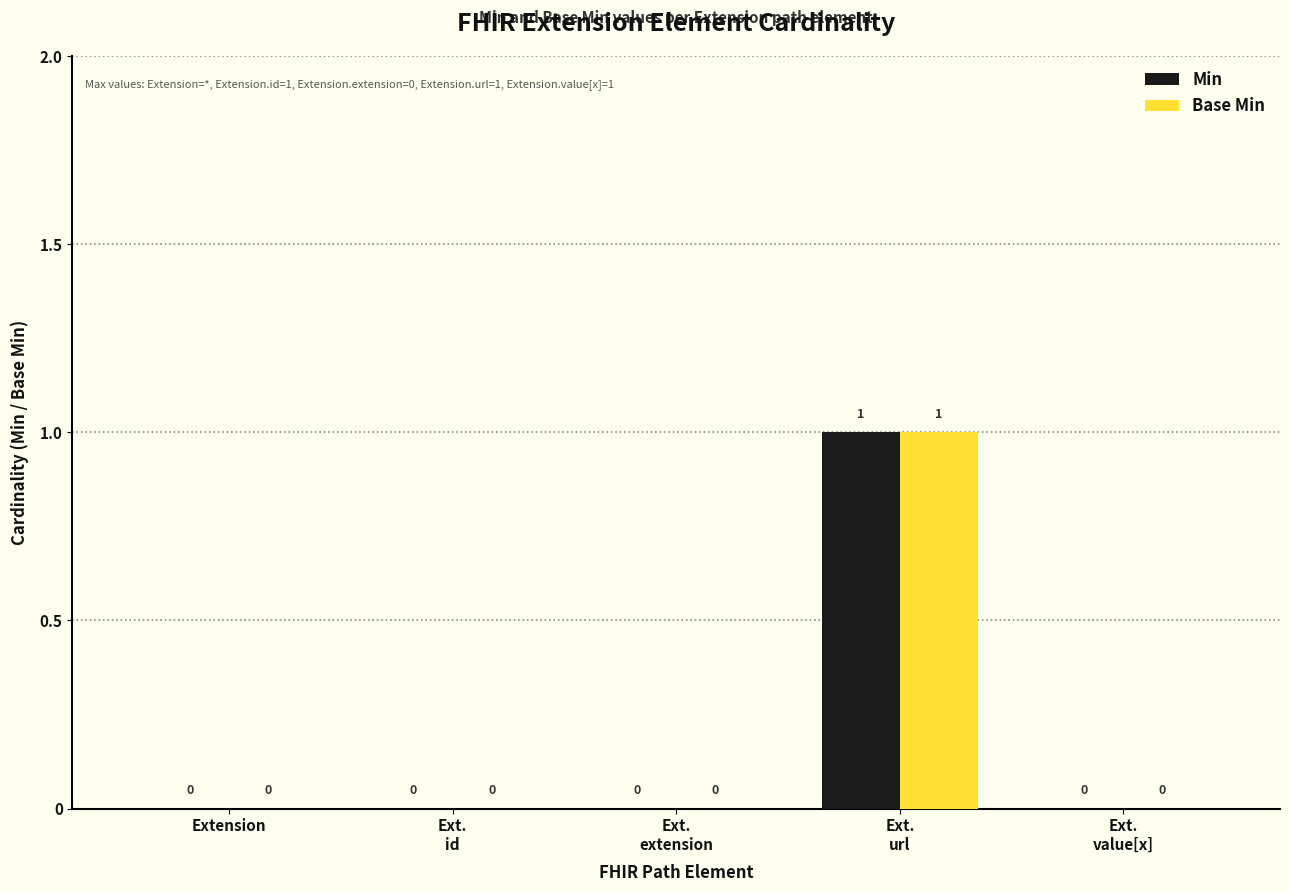

How many groups of bars are there?

5